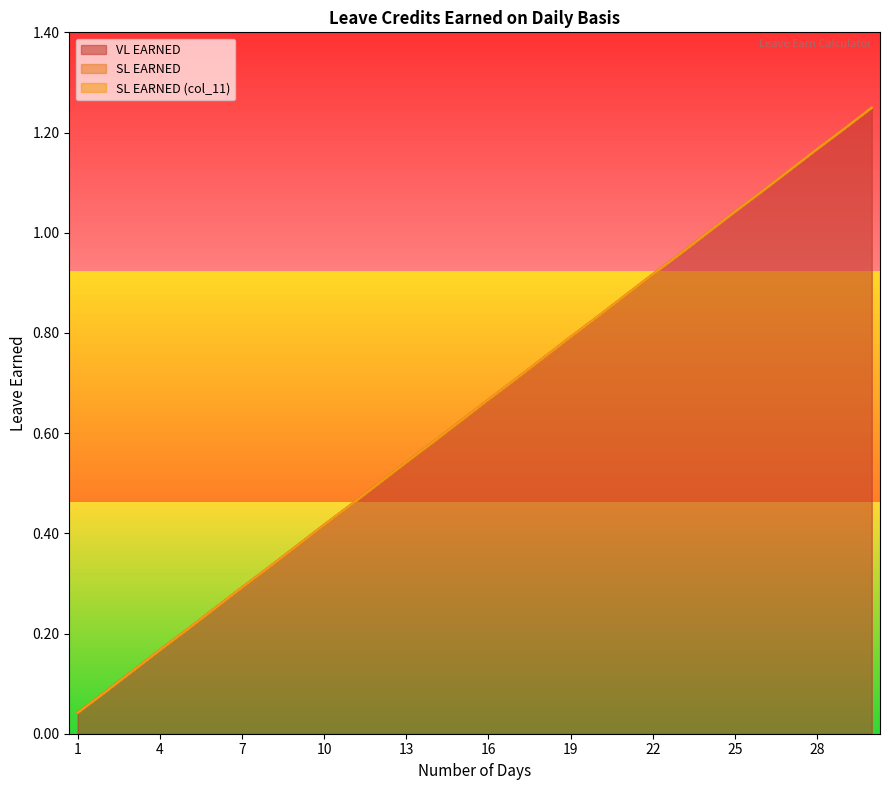

Rank the series by their maximum value, from lowest to highest.

VL EARNED, SL EARNED, SL EARNED (col_11)